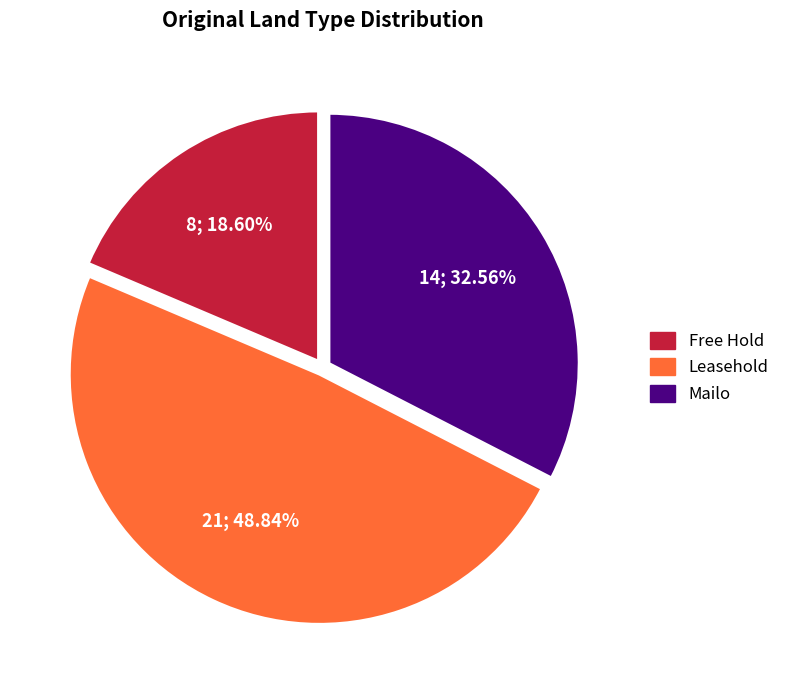

Which slice is the smallest?

Free Hold